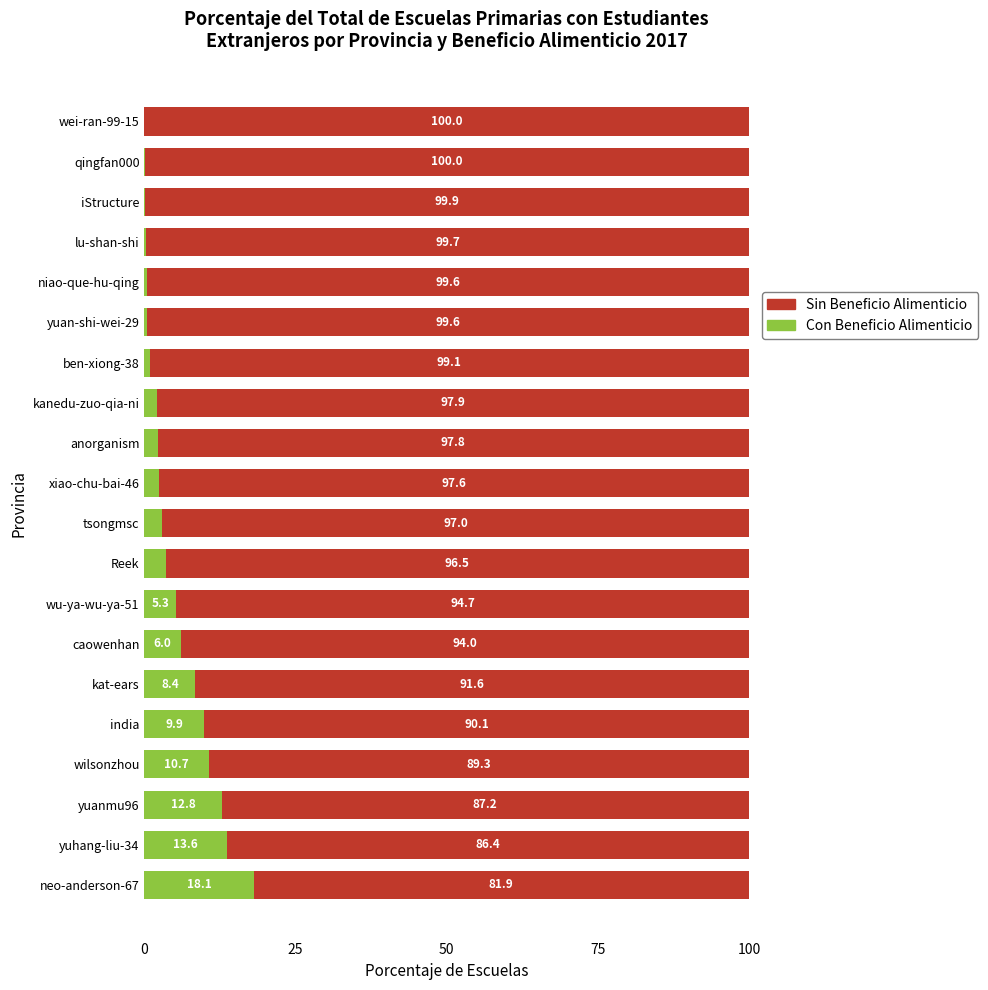

Is it true that Con Beneficio Alimenticio equals 12.8 at yuanmu96?

True